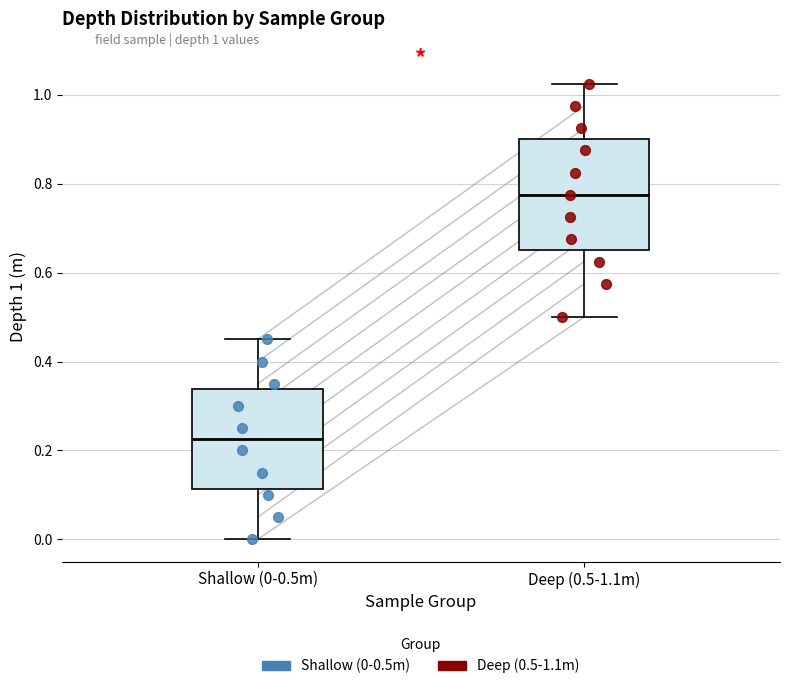

Reading left to right, transcribe this box plot: for each box, give where its median line is, the range the box spans, and where its two whiskers end, as read against the y-axis. The values are not printed on the chart, so give them approximately, as read against the axis.

Shallow (0-0.5m): median 0.22, box 0.12 to 0.34, whiskers 0.00 to 0.46
Deep (0.5-1.1m): median 0.78, box 0.66 to 0.90, whiskers 0.50 to 1.02